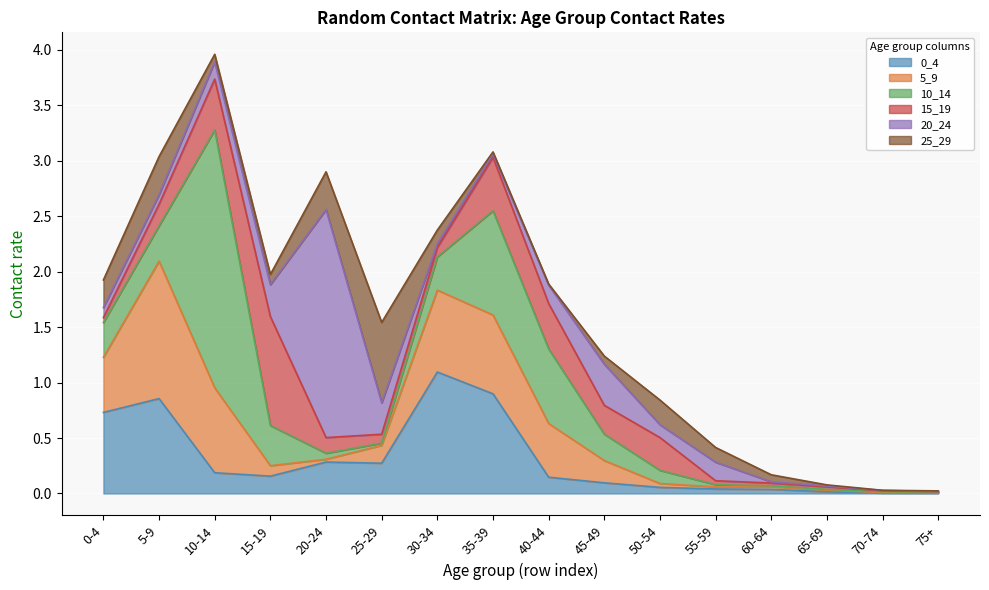

Reading right to left, transcribe all the data shown in this chart.

0_4: 0.0	0.0	0.0	0.0	0.0	0.1	0.1	0.1	0.9	1.1	0.3	0.3	0.2	0.2	0.9	0.7
5_9: 0.0	0.0	0.0	0.0	0.0	0.0	0.2	0.5	0.7	0.7	0.2	0.0	0.1	0.8	1.2	0.5
10_14: 0.0	0.0	0.0	0.0	0.0	0.1	0.2	0.7	0.9	0.3	0.0	0.1	0.4	2.3	0.3	0.3
15_19: 0.0	0.0	0.0	0.0	0.0	0.3	0.3	0.4	0.5	0.1	0.1	0.1	1.0	0.5	0.2	0.0
20_24: 0.0	0.0	0.0	0.0	0.2	0.1	0.4	0.2	0.0	0.0	0.3	2.1	0.3	0.2	0.1	0.1
25_29: 0.0	0.0	0.0	0.1	0.1	0.2	0.1	0.0	0.0	0.1	0.7	0.3	0.1	0.1	0.3	0.2